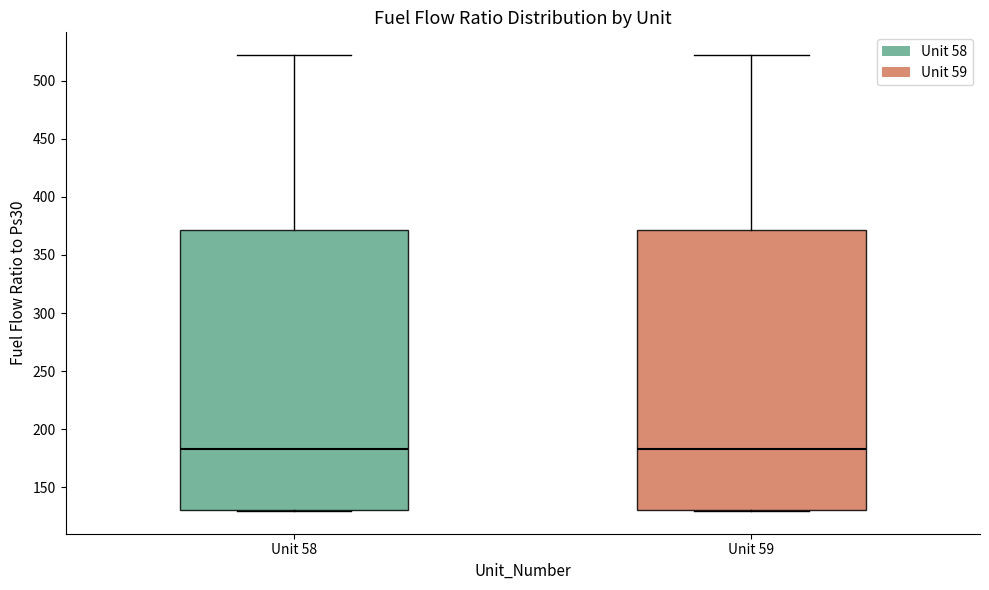

Reading left to right, read every box against the y-axis: the position of its median line, the range the box covers, and the ends of its whiskers. The values are not printed on the chart, so give them approximately, as read against the axis.

Unit 58: median 185, box 130 to 370, whiskers 130 to 520
Unit 59: median 185, box 130 to 370, whiskers 130 to 520